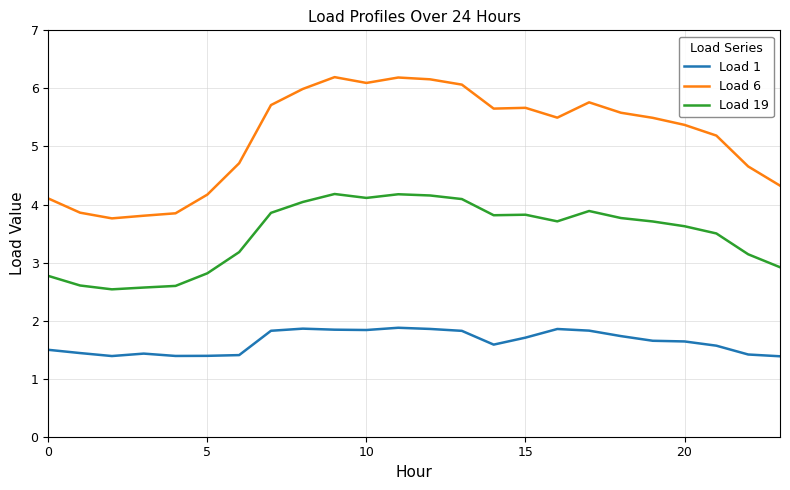

List the series in order of their overall mean, lowest first.

Load 1, Load 19, Load 6